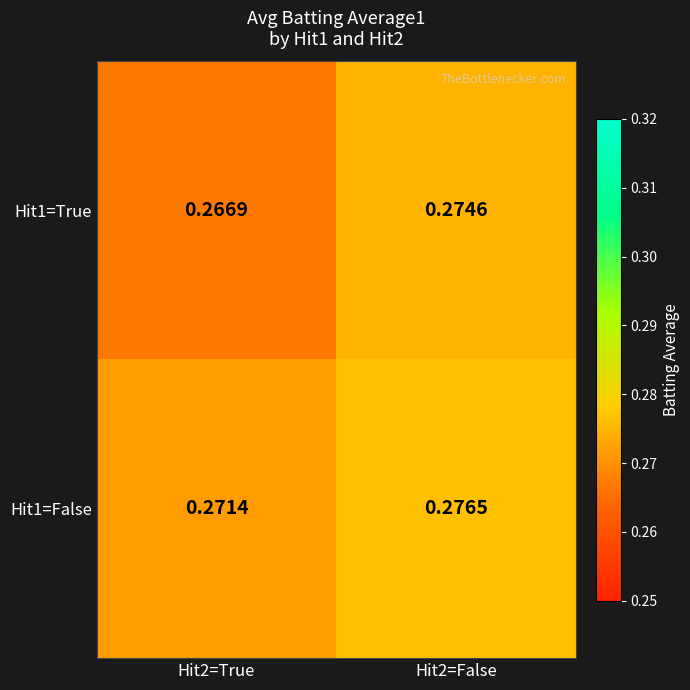

Is the value of Hit1=False at Hit2=True greater than the value of Hit1=True at Hit2=True?

Yes